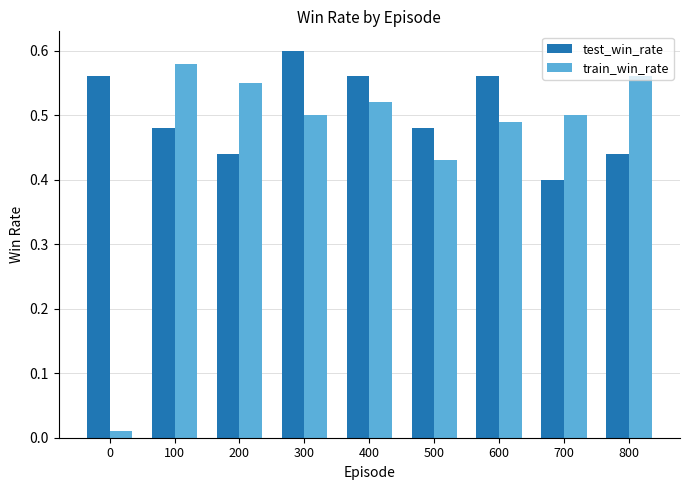

Rank the series at 100 from lowest to highest value.

test_win_rate, train_win_rate